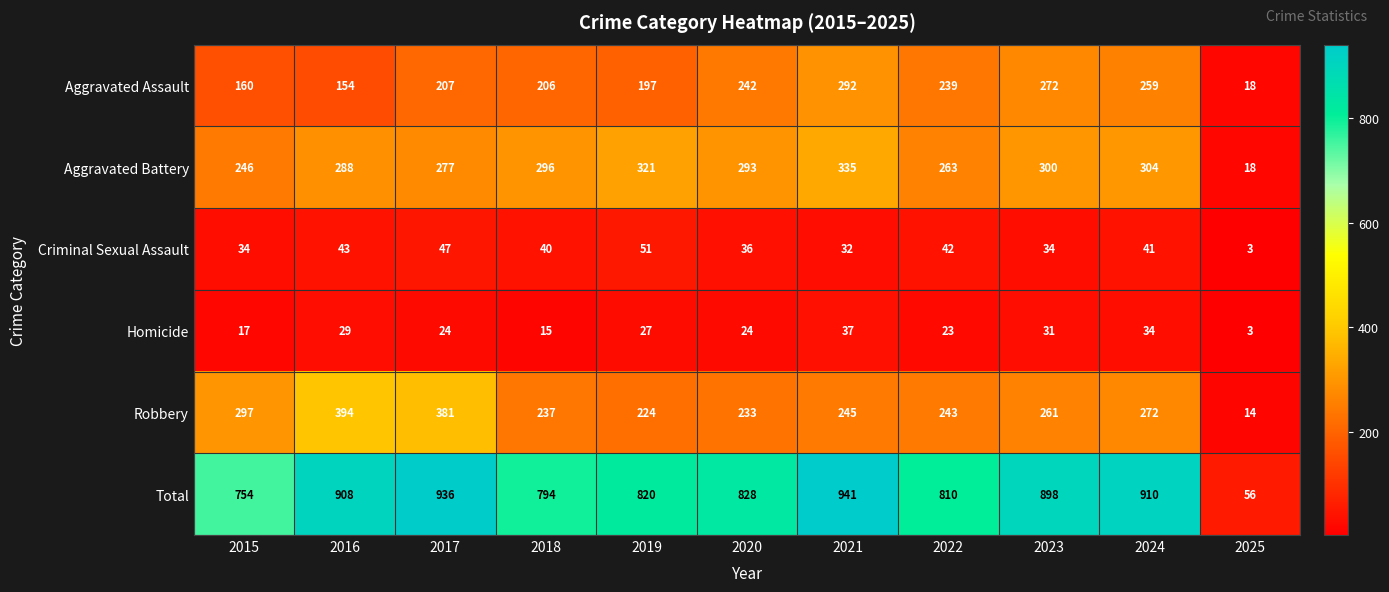

What is the average value of the Aggravated Battery series?

267